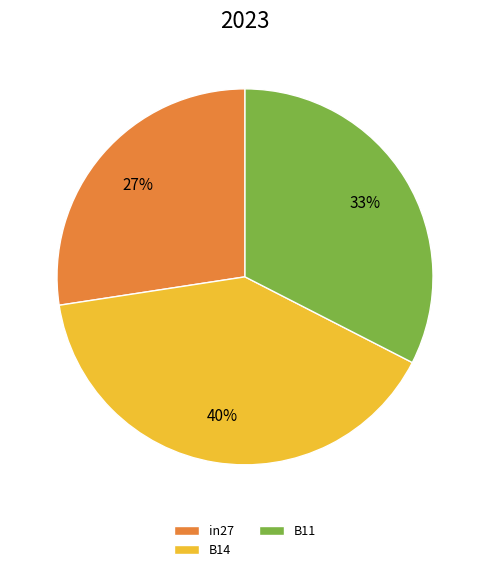

Does in27 account for over 50% of the chart?

No